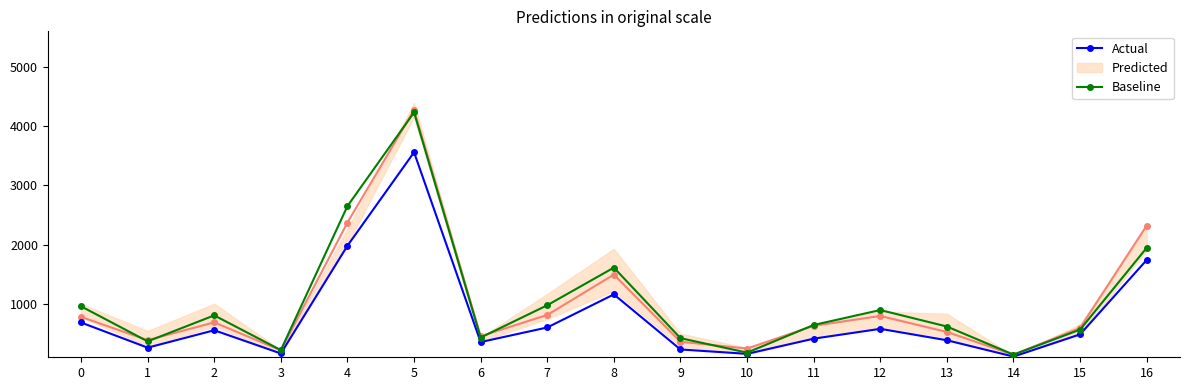

True or false: Actual has a value of 791 at 7.

False